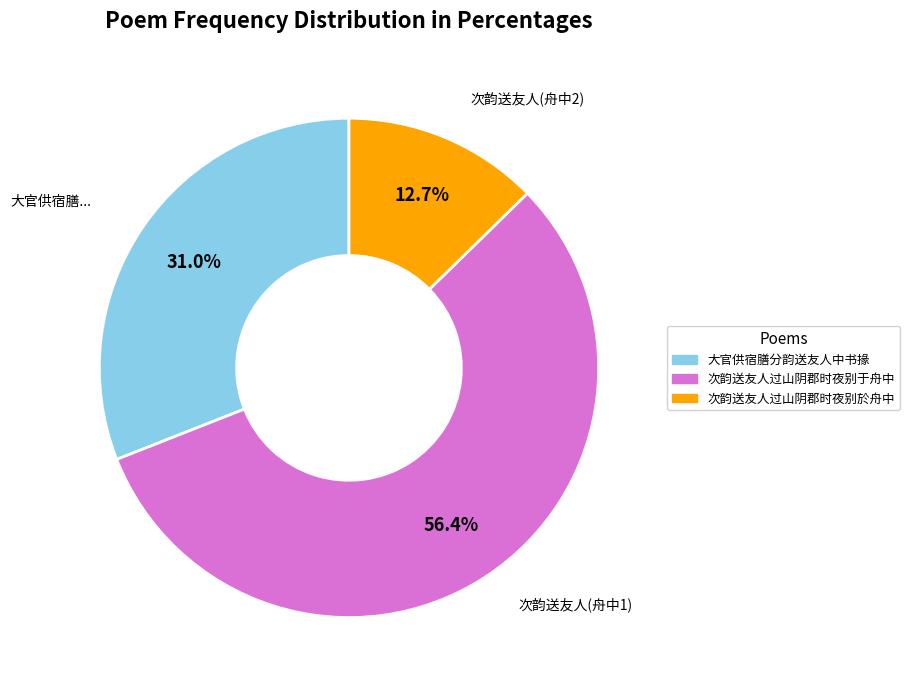

Between 大官供宿膳分韵送友人中书掾 and 次韵送友人过山阴郡时夜别于舟中, which is larger?

次韵送友人过山阴郡时夜别于舟中